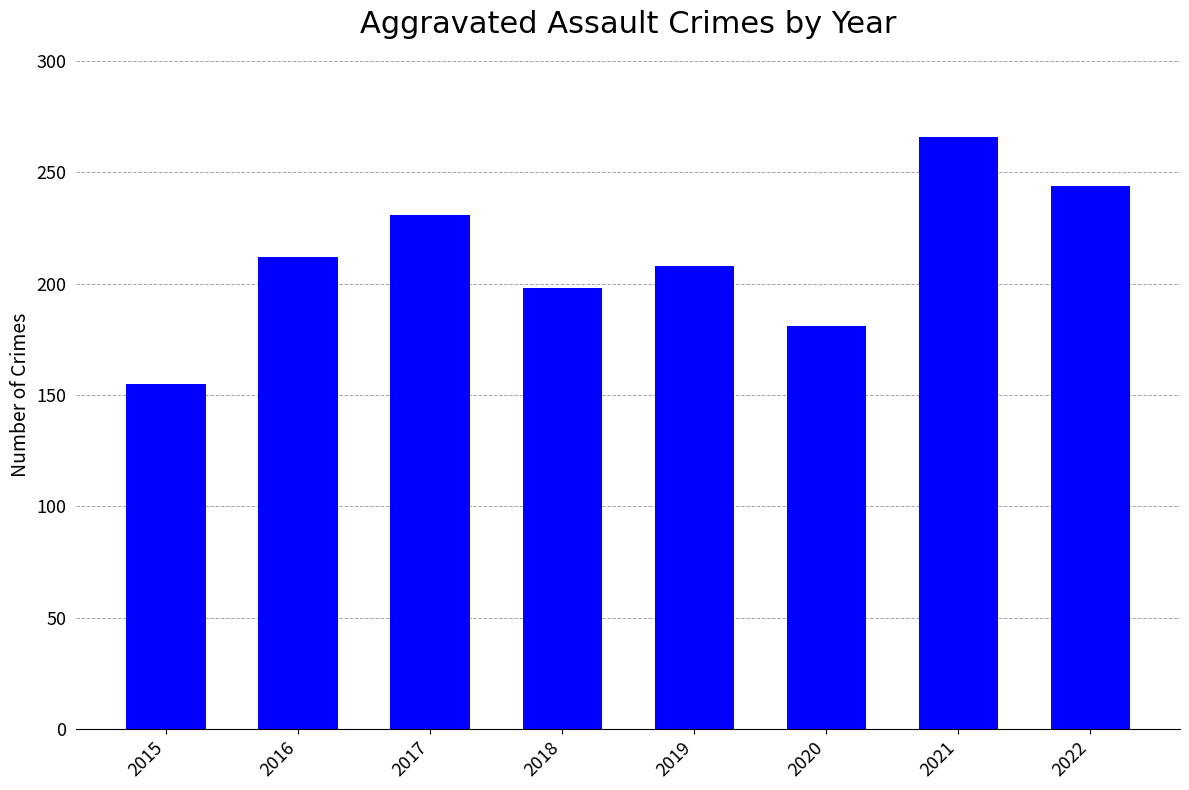

Reading left to right, list all the values displayed in this chart.

2015=155	2016=212	2017=231	2018=198	2019=208	2020=181	2021=266	2022=244